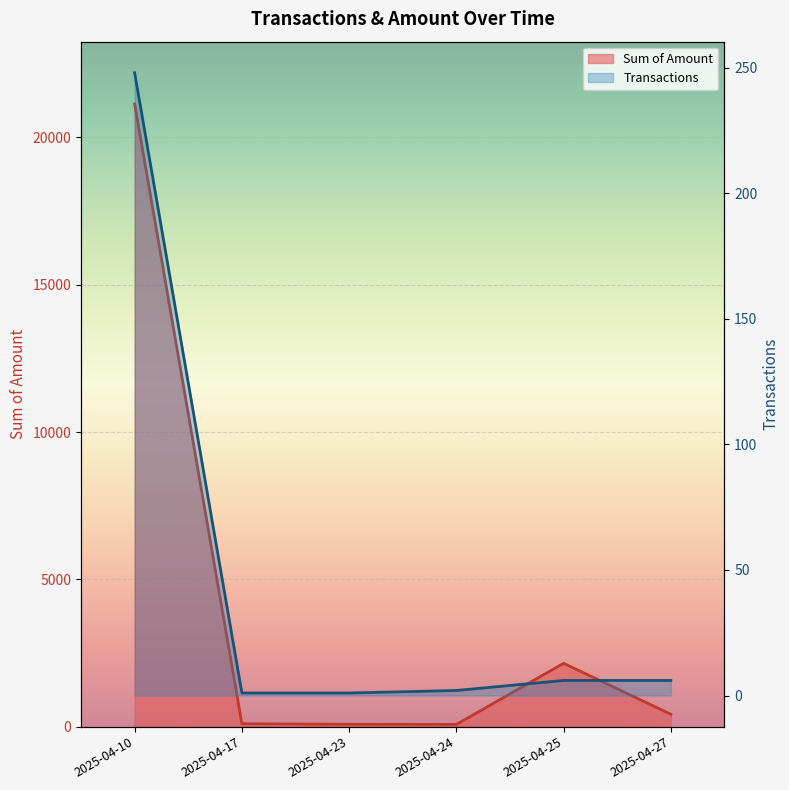

What is the value of the Transactions point at the 5th from the left?

6.0